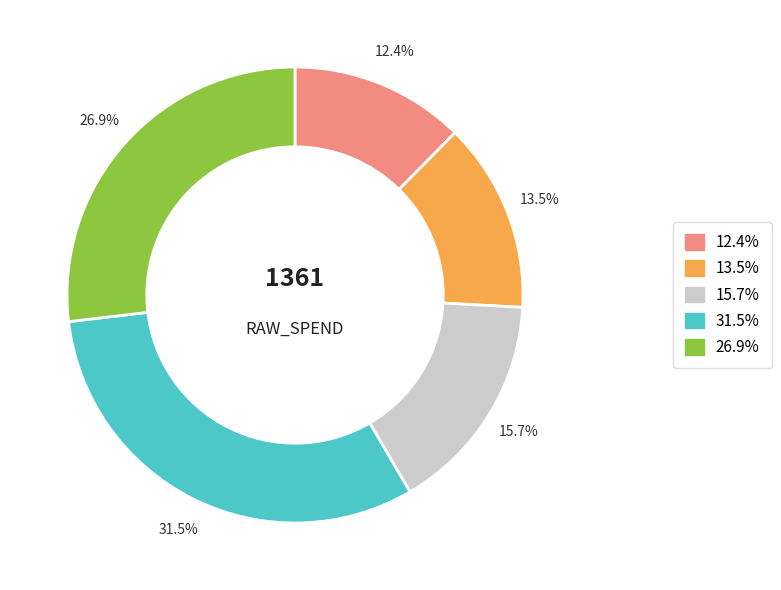

To the nearest percent, what is the difference between the largest and smallest slice percentages?

19%